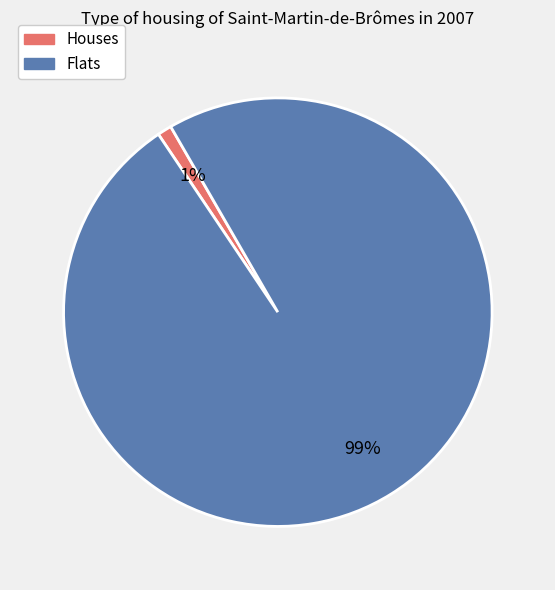

Is there a majority slice in this chart?

Yes